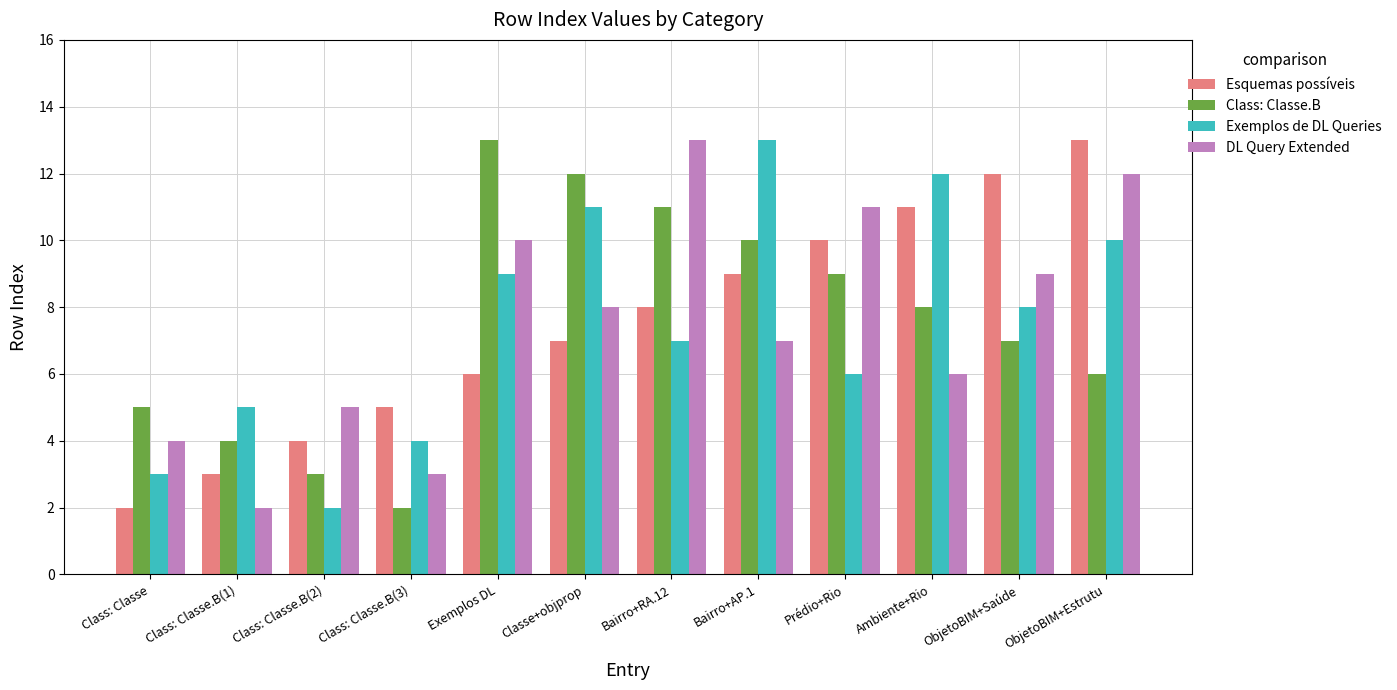

At which category is the sum across all series the highest?

ObjetoBIM+Estrutu